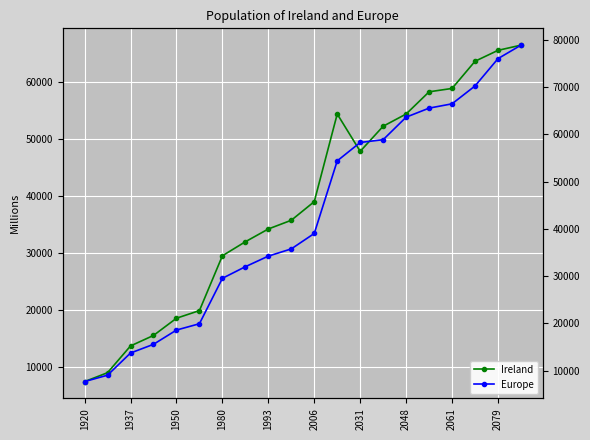

What is the greatest value displayed?

78922.1